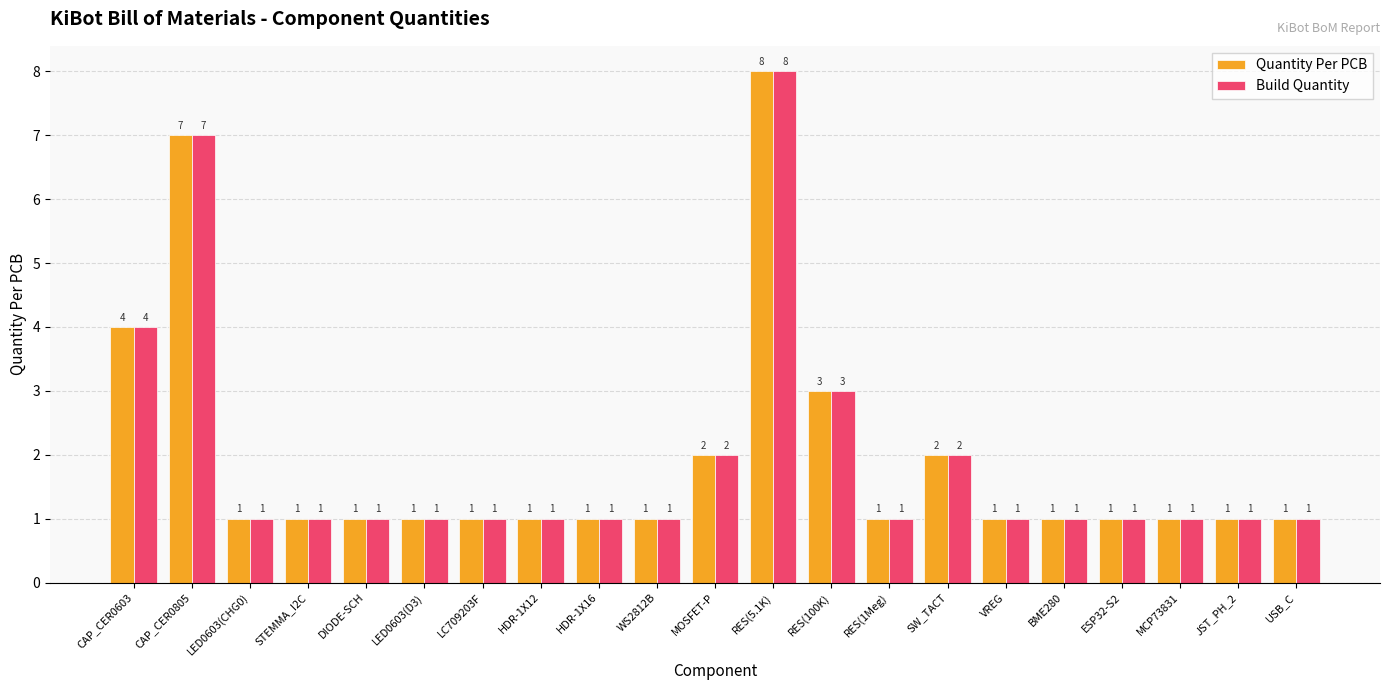

What is the difference between the maximum and minimum values in the Build Quantity series?

7